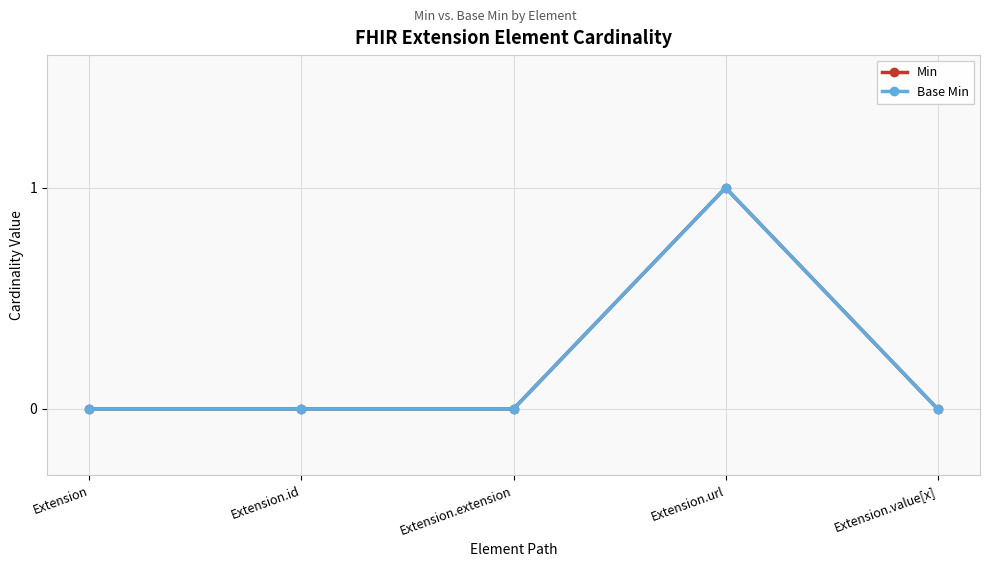

True or false: Min and Base Min cross at least once.

False